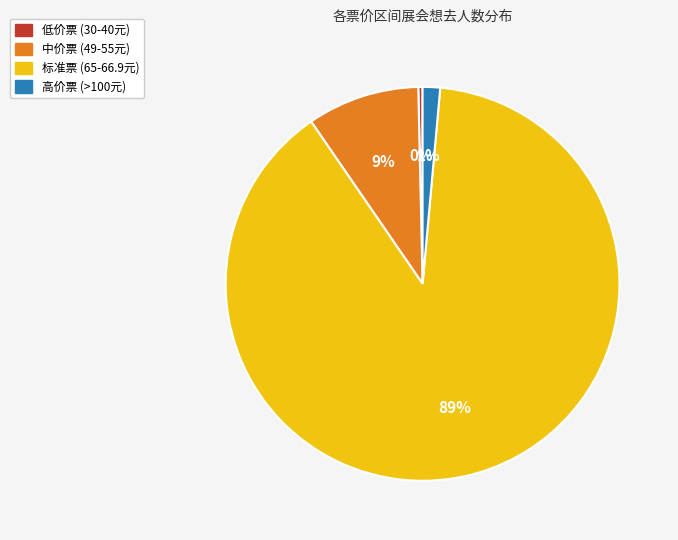

Is there any slice that represents more than half of the pie?

Yes